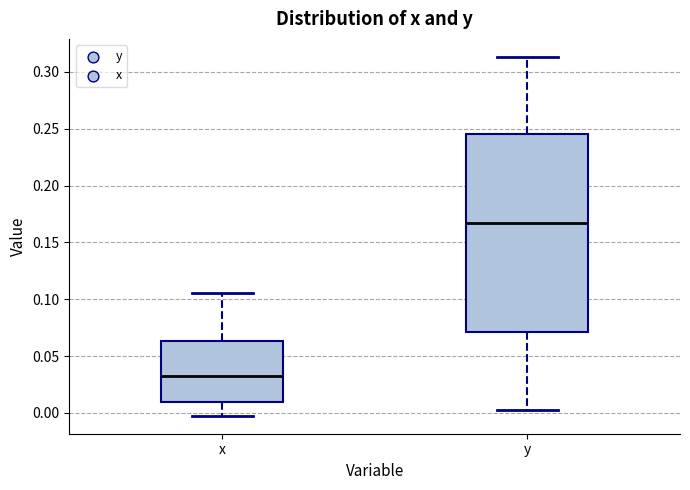

Which box has the highest median line?

y